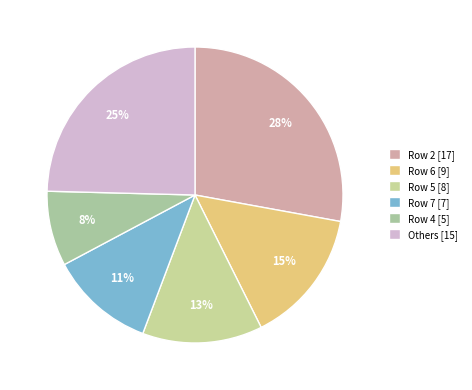

Which slice is the largest?

Row 2 [17]